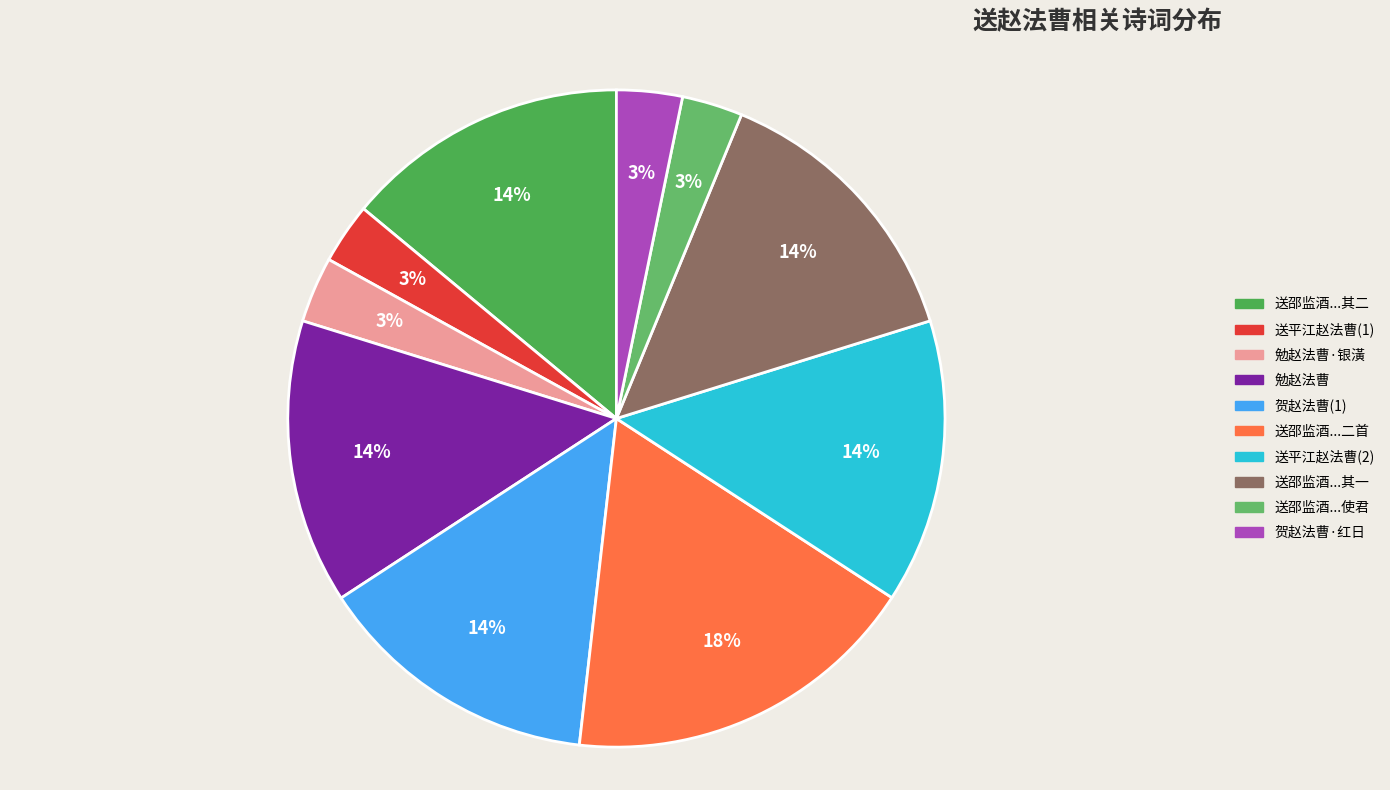

Which slice is the smallest?

送邵监酒兼柬仪真赵法曹呈潘使君